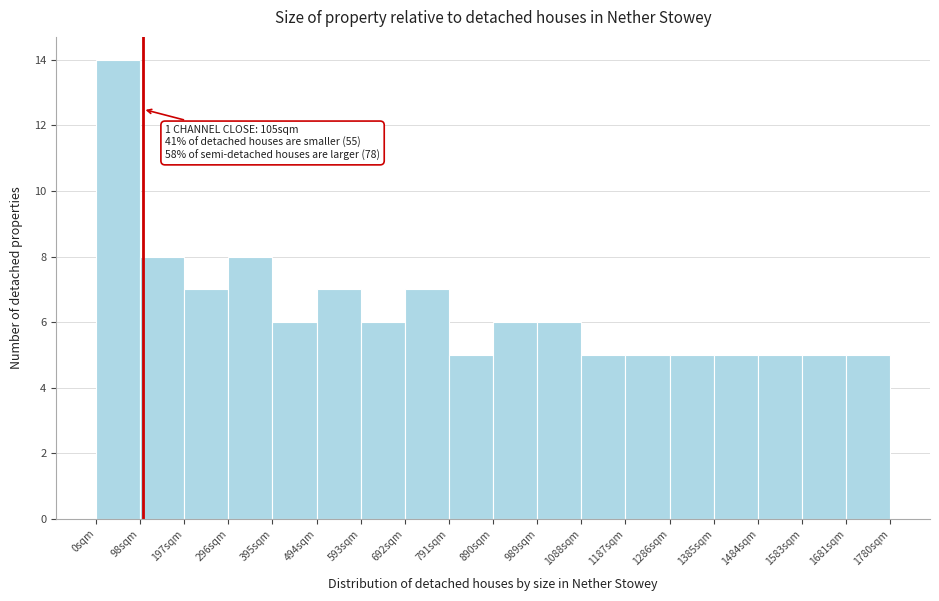

Over which range of the x-axis is the bar tallest?

0 to 100